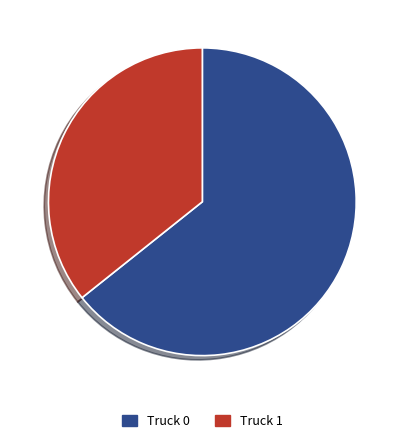

Rank the categories by value from highest to lowest.

Truck 0, Truck 1